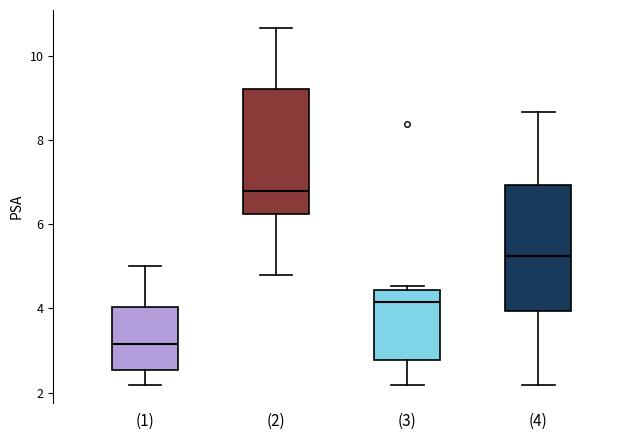

Reading left to right, read every box against the y-axis: the position of its median line, the range the box covers, and the ends of its whiskers. The values are not printed on the chart, so give them approximately, as read against the axis.

(1): median 3.2, box 2.6 to 4.0, whiskers 2.2 to 5.0
(2): median 6.8, box 6.2 to 9.2, whiskers 4.8 to 10.6
(3): median 4.2, box 2.8 to 4.4, whiskers 2.2 to 4.6
(4): median 5.2, box 4.0 to 7.0, whiskers 2.2 to 8.6